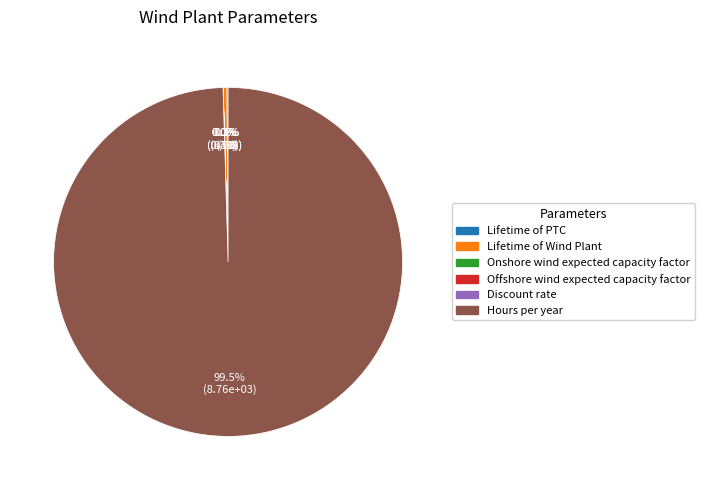

What percentage is NOT represented by Lifetime of Wind Plant?

99.7%